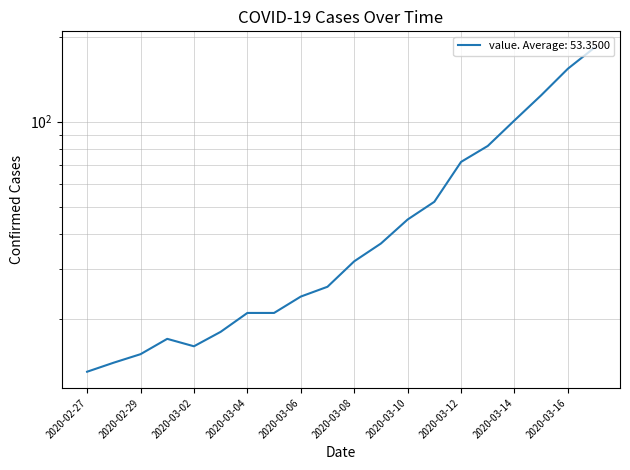

Where is the data nearest to the value 98?

2020-03-14